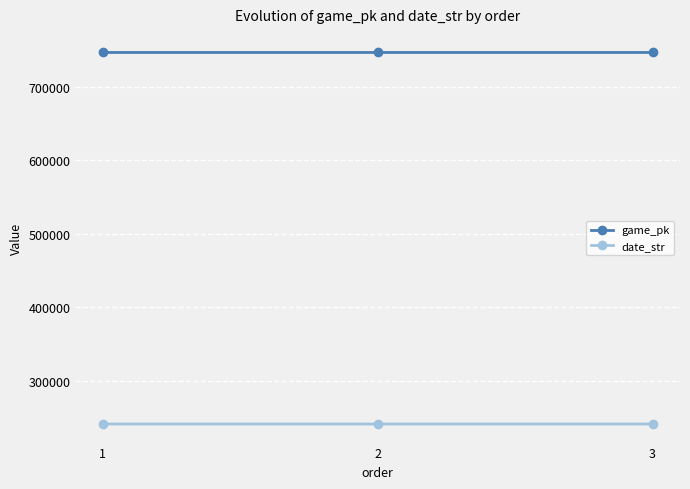

What is the greatest value displayed?

746661